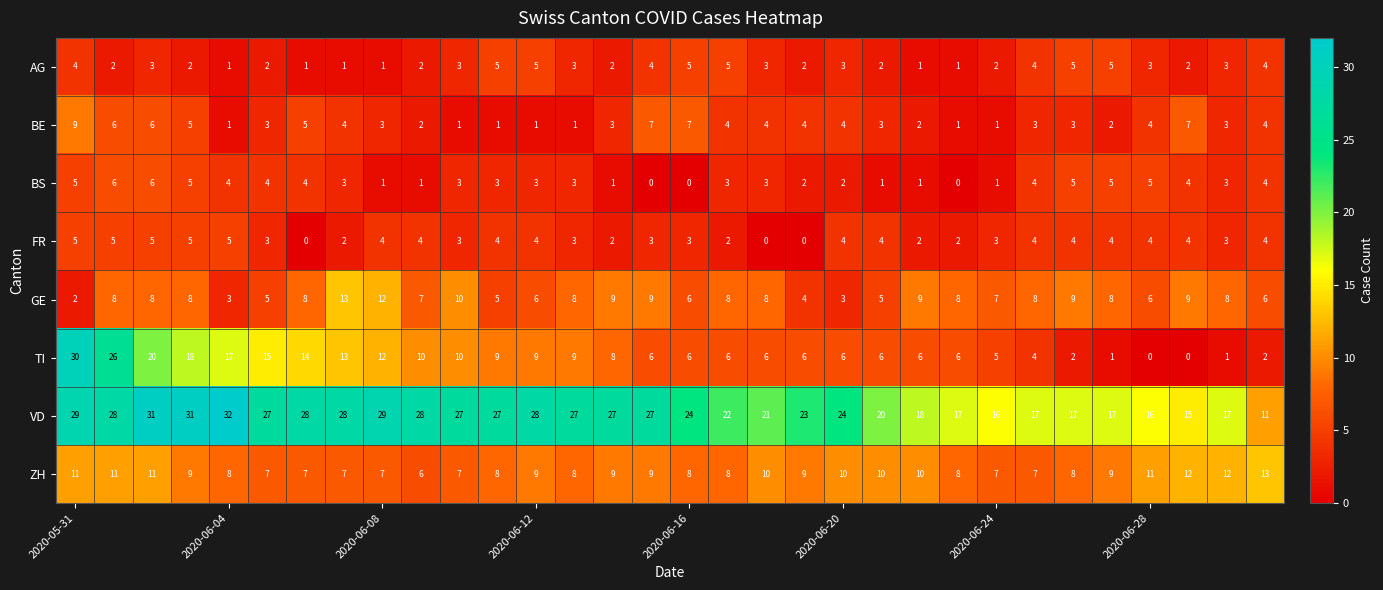

What is the average value of the AG series?

3